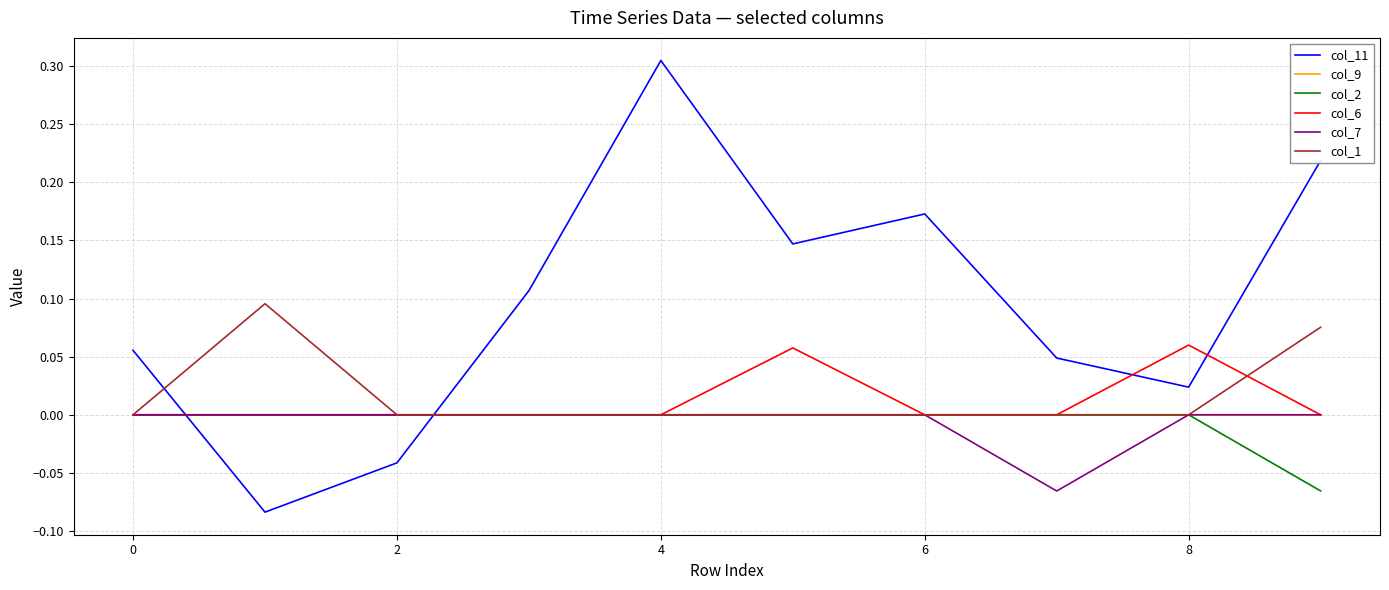

Which series has the widest spread of values?

col_11